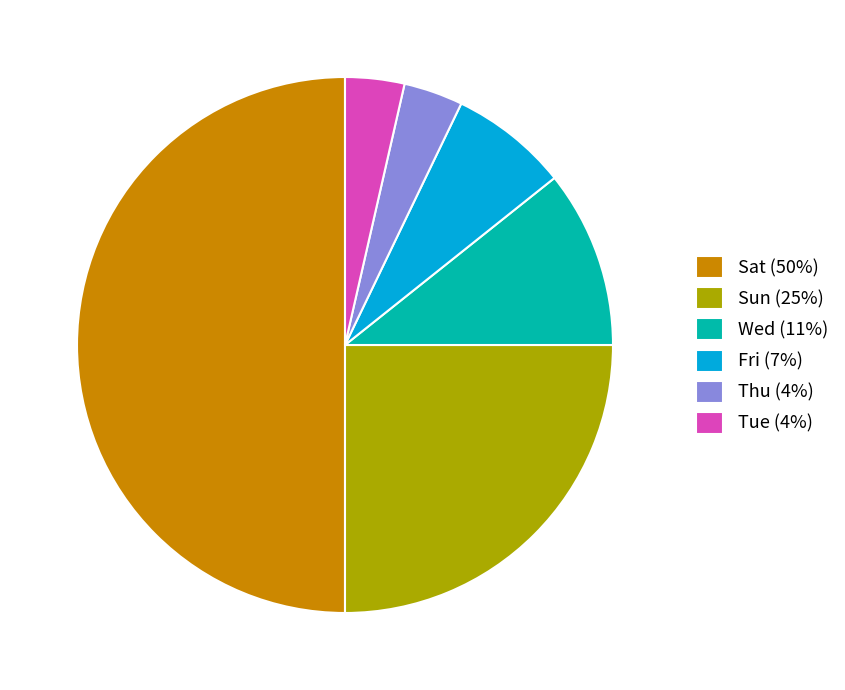

True or false: Sun accounts for 19% of the total.

False